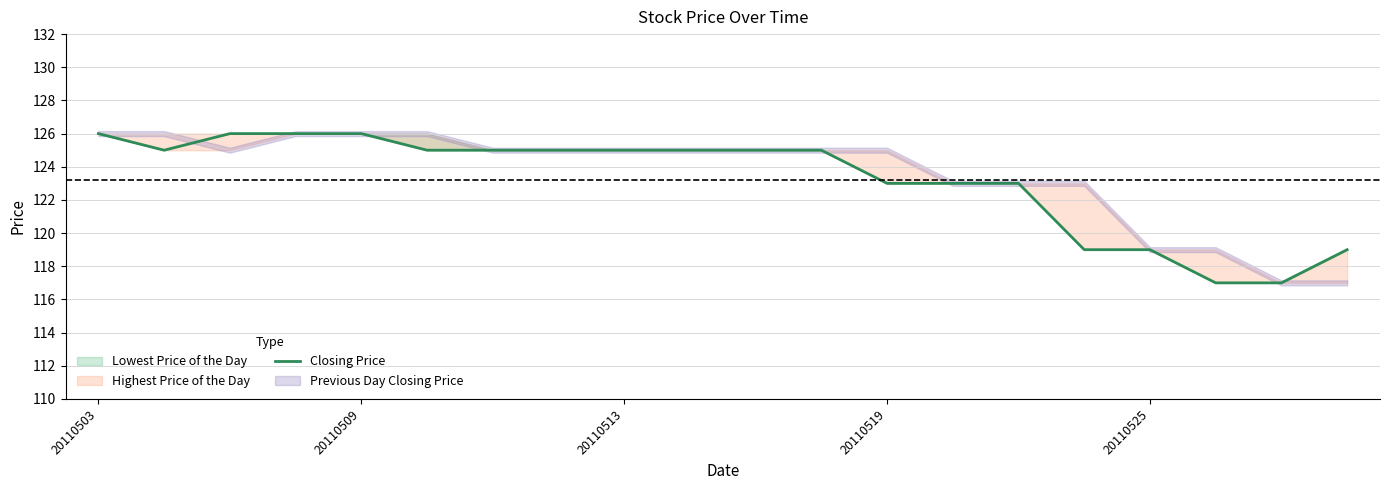

Reading right to left, transcribe all the data shown in this chart.

119	117	117	119	119	123	123	123	125	125	125	125	125	125	125	126	126	126	125	126